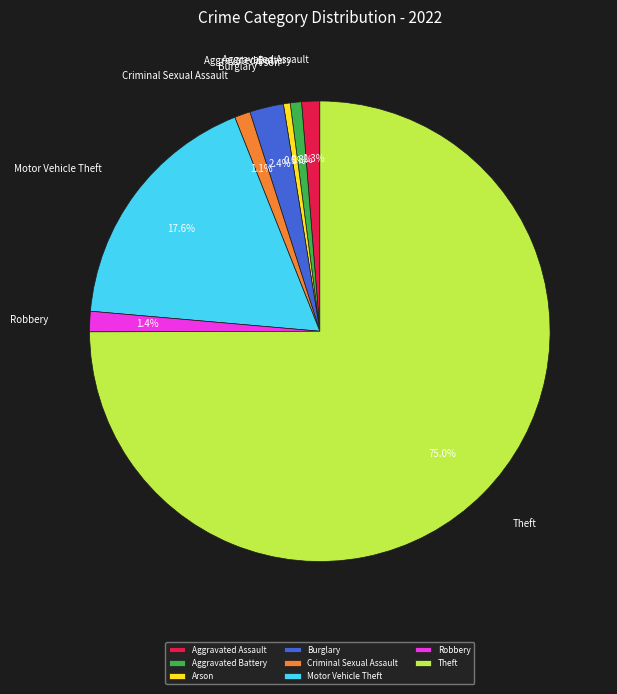

To the nearest percent, what portion does Robbery represent?

1%